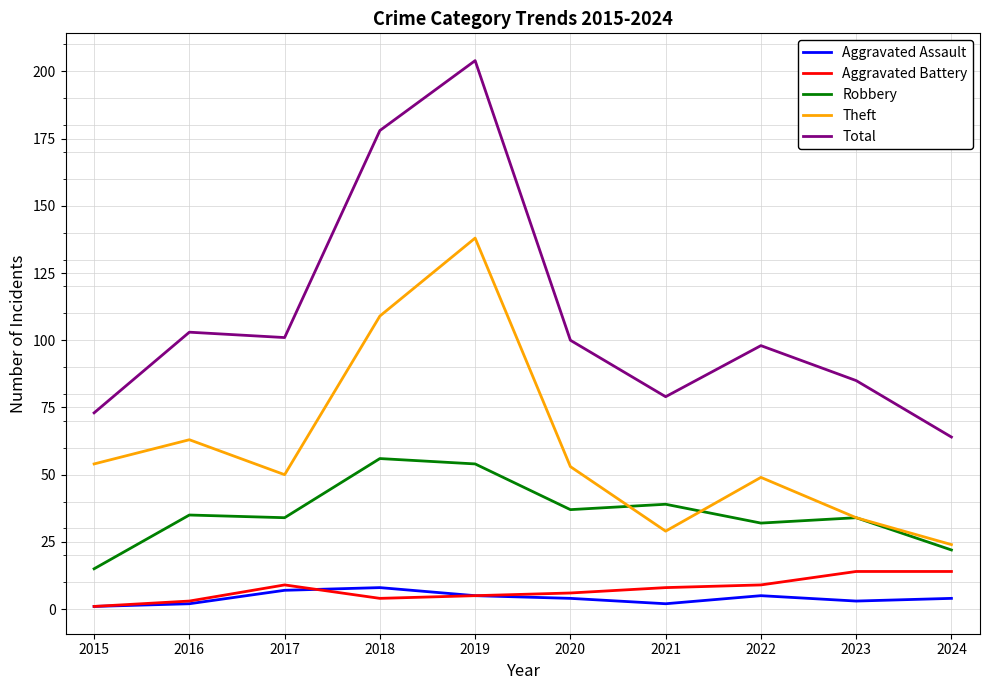

True or false: Robbery and Aggravated Assault cross at least once.

False